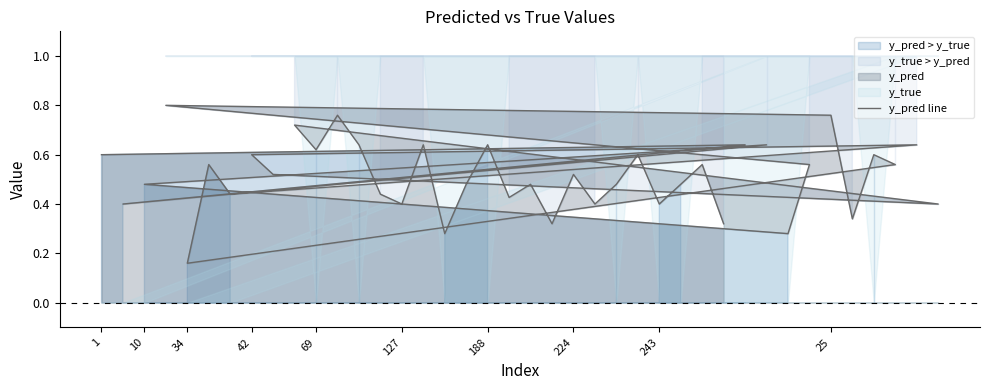

Does the chart display data point markers on the line(s)?

No